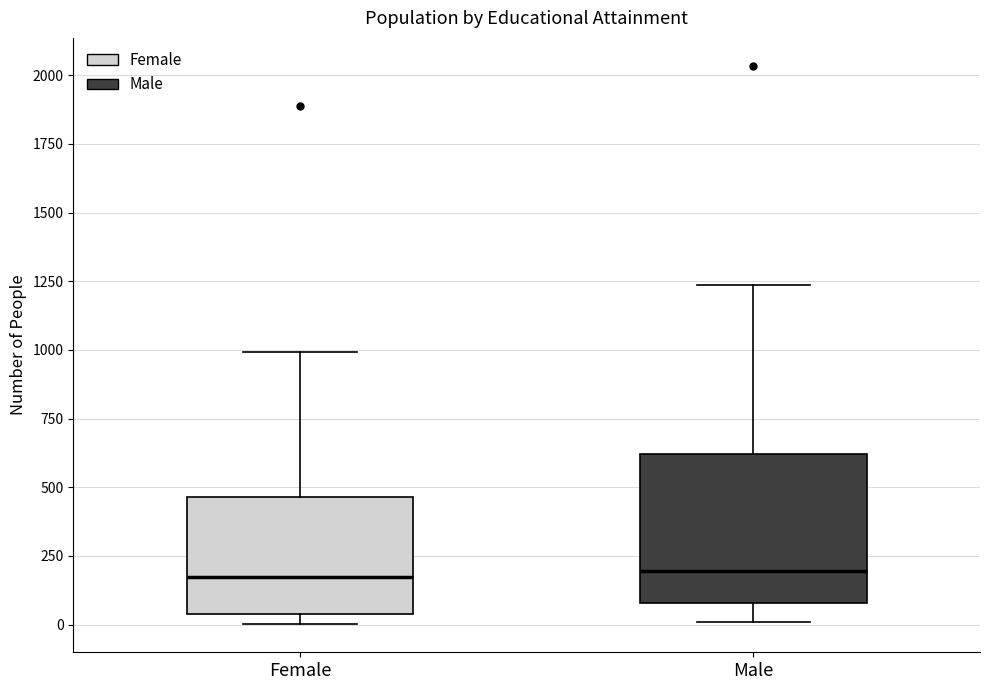

Reading left to right, transcribe this box plot: for each box, give where its median line is, the range the box spans, and where its two whiskers end, as read against the y-axis. The values are not printed on the chart, so give them approximately, as read against the axis.

Female: median 150, box 50 to 450, whiskers 0 to 1000
Male: median 200, box 100 to 600, whiskers 0 to 1250